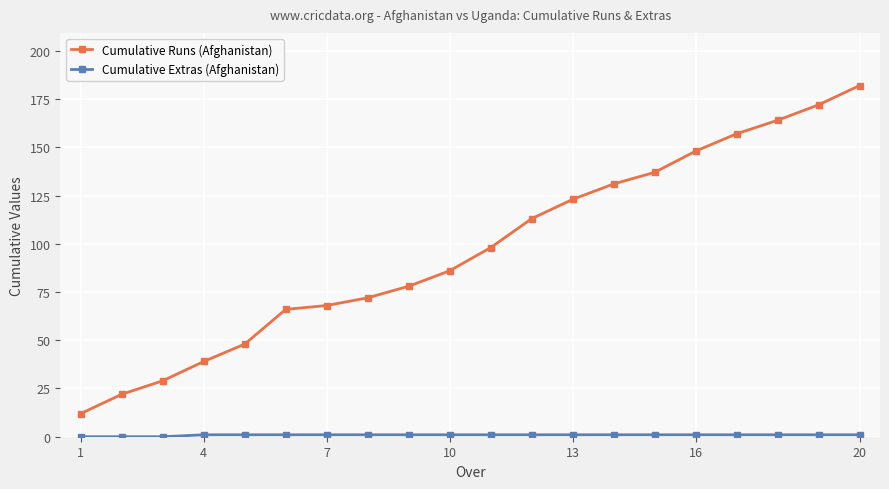

Which series has the widest spread of values?

Cumulative Runs (Afghanistan)